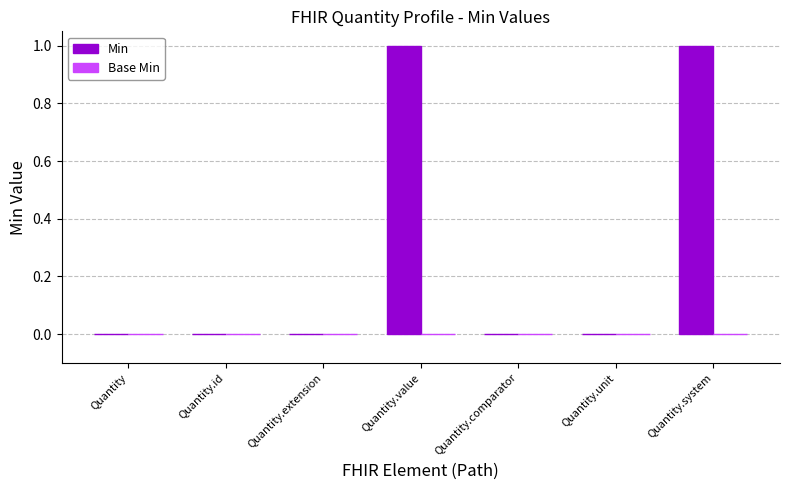

The value at Quantity.comparator is 0. True or false?

True